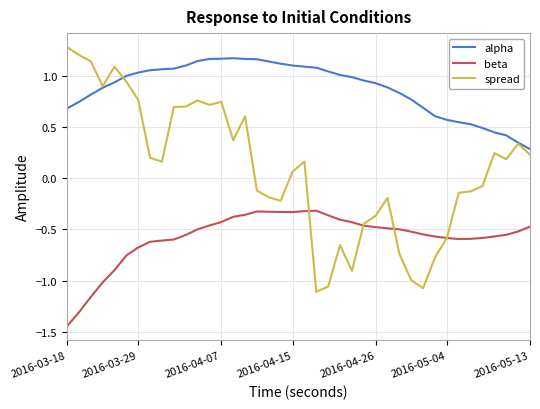

What is the maximum value for spread?

1.3